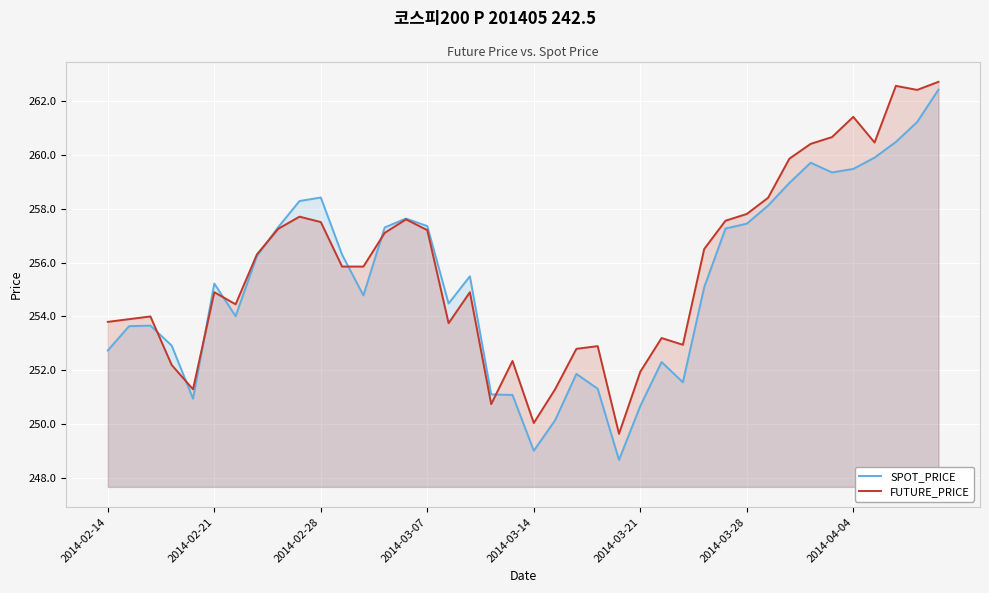

Is it true that FUTURE_PRICE equals 424.1 at 26?

False